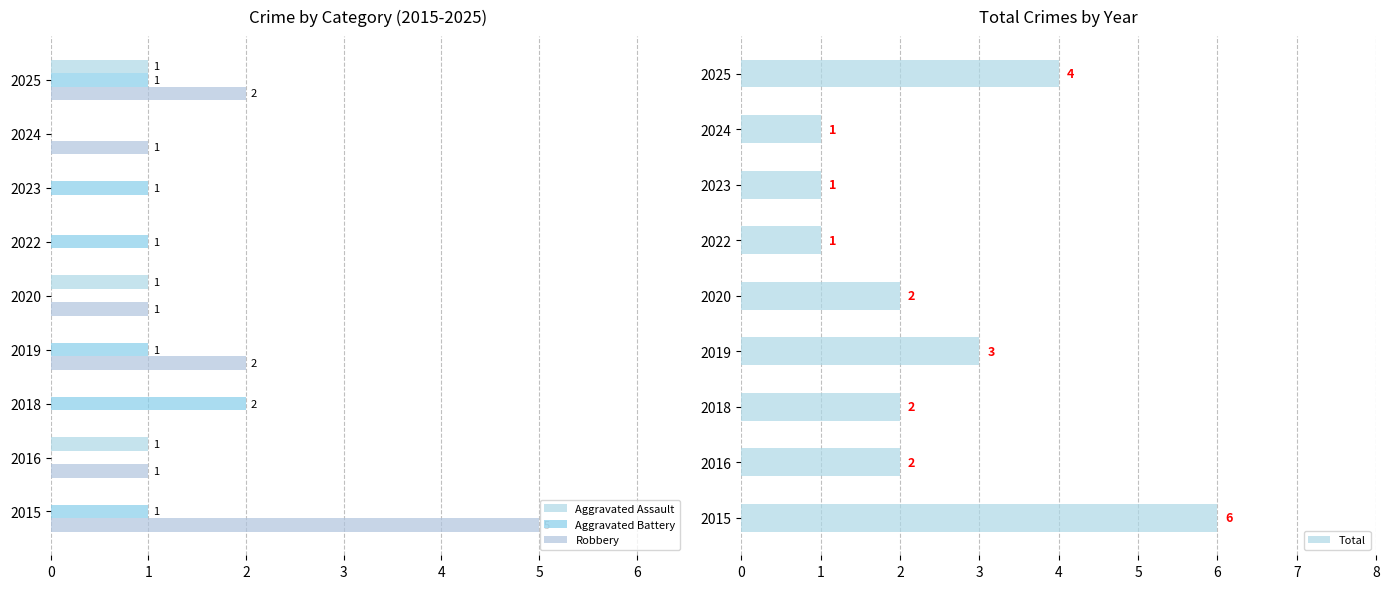

What is the greatest value displayed?

6